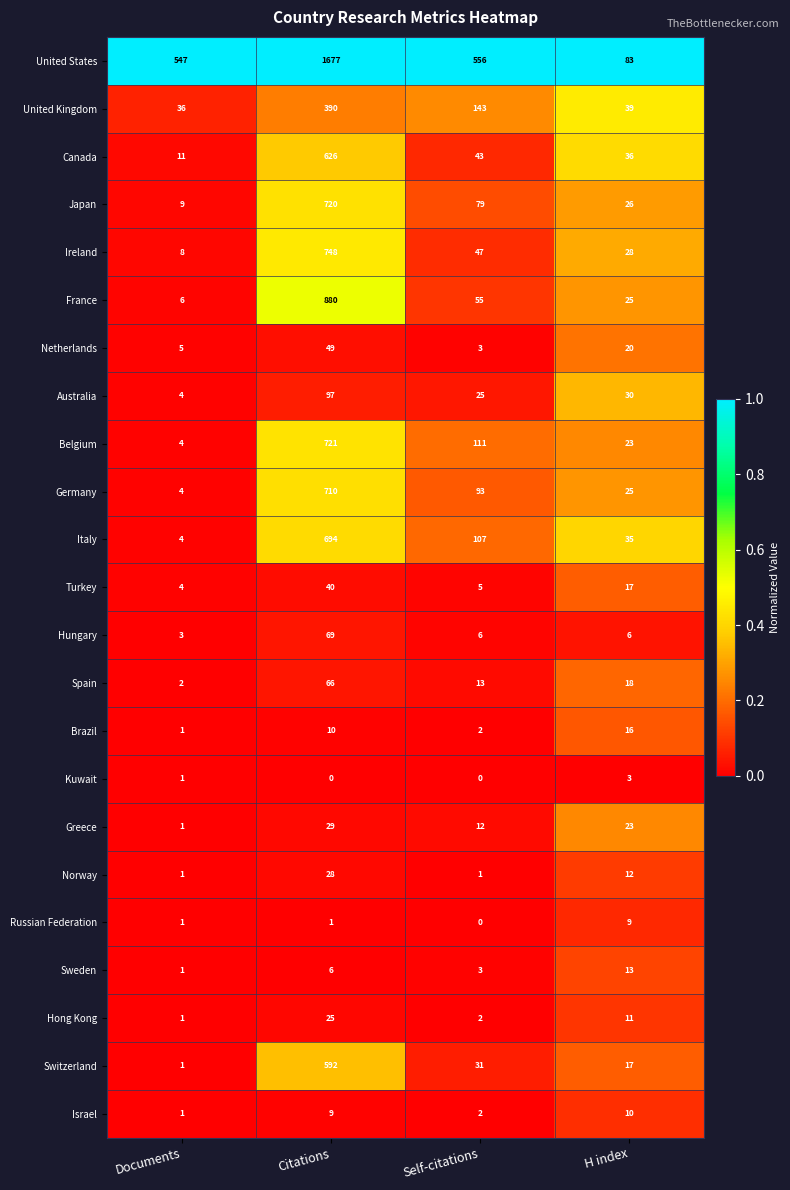

What is the total value across all series at Citations?

8187